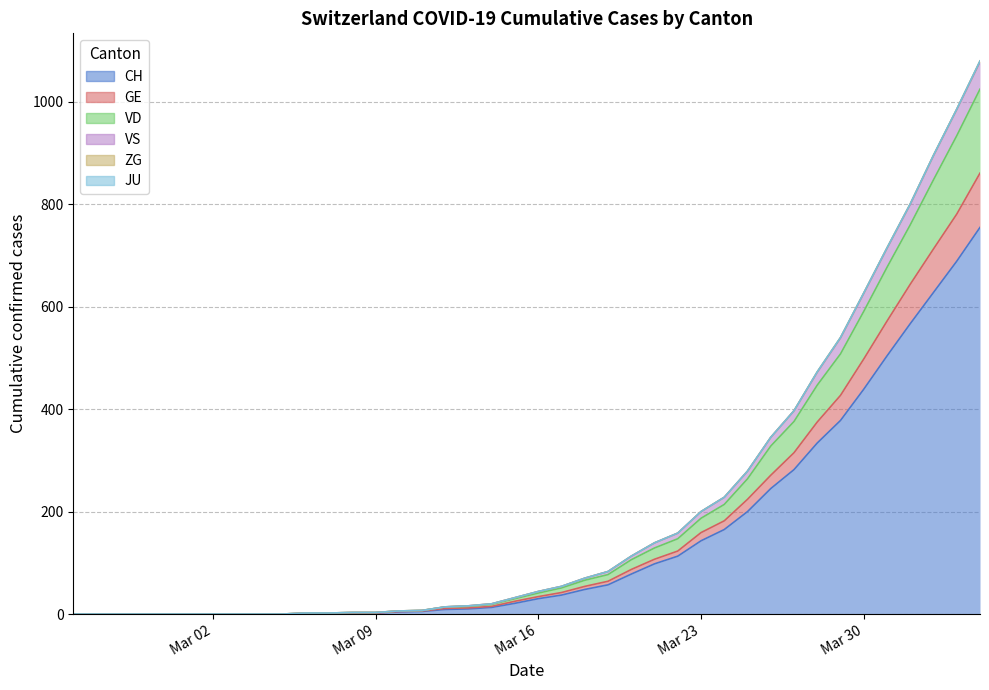

What is the highest value of the CH series?

755